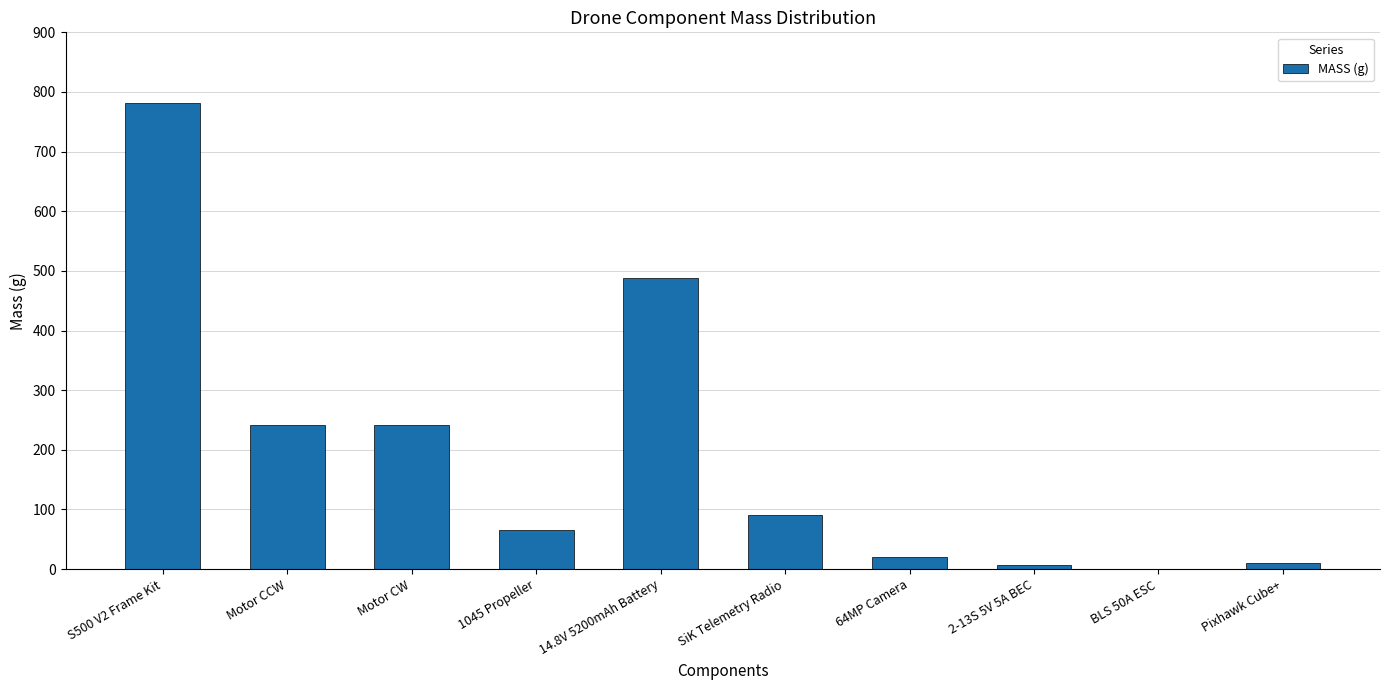

The value at BLS 50A ESC is 0. True or false?

True